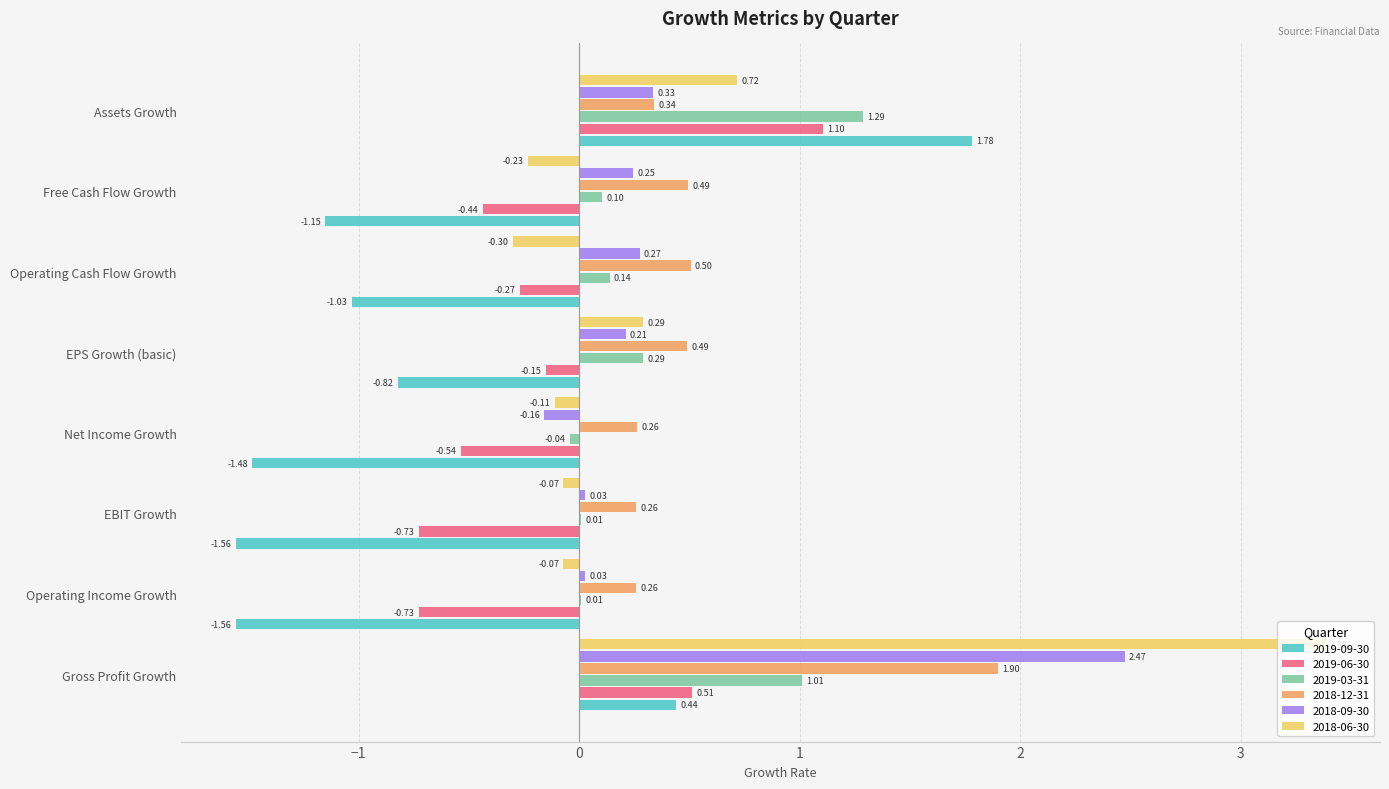

At which category does the chart reach its peak across all series?

Gross Profit Growth